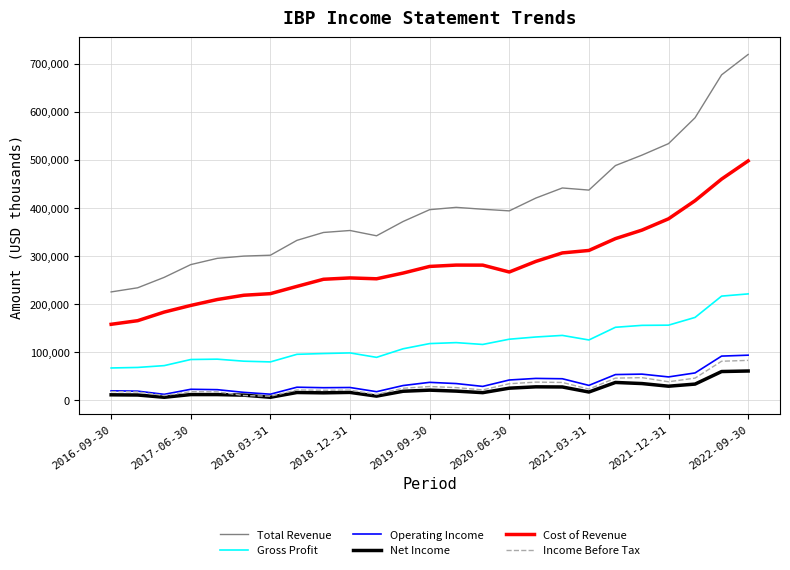

What is the maximum value shown in the chart?

719100